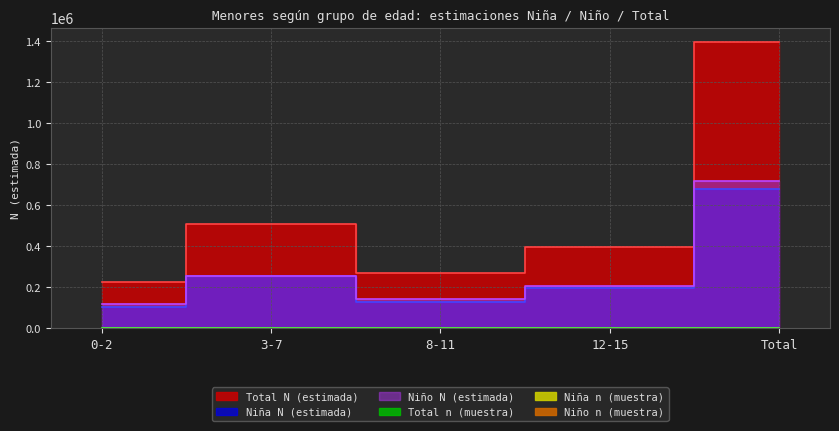

Where does the Niña n (muestra) series first go above 593?

3-7